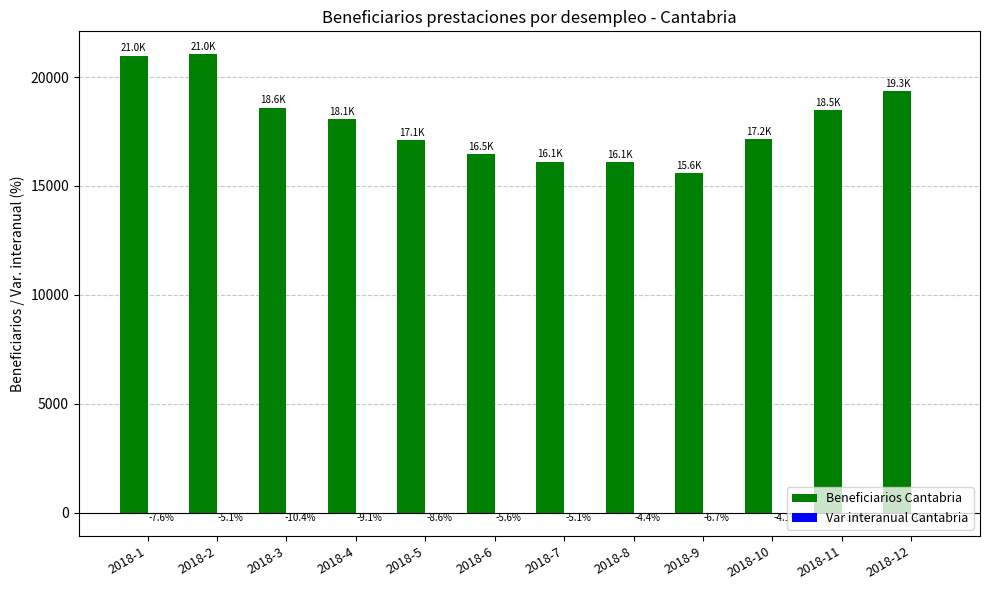

Which series has the largest total across all categories?

Beneficiarios Cantabria